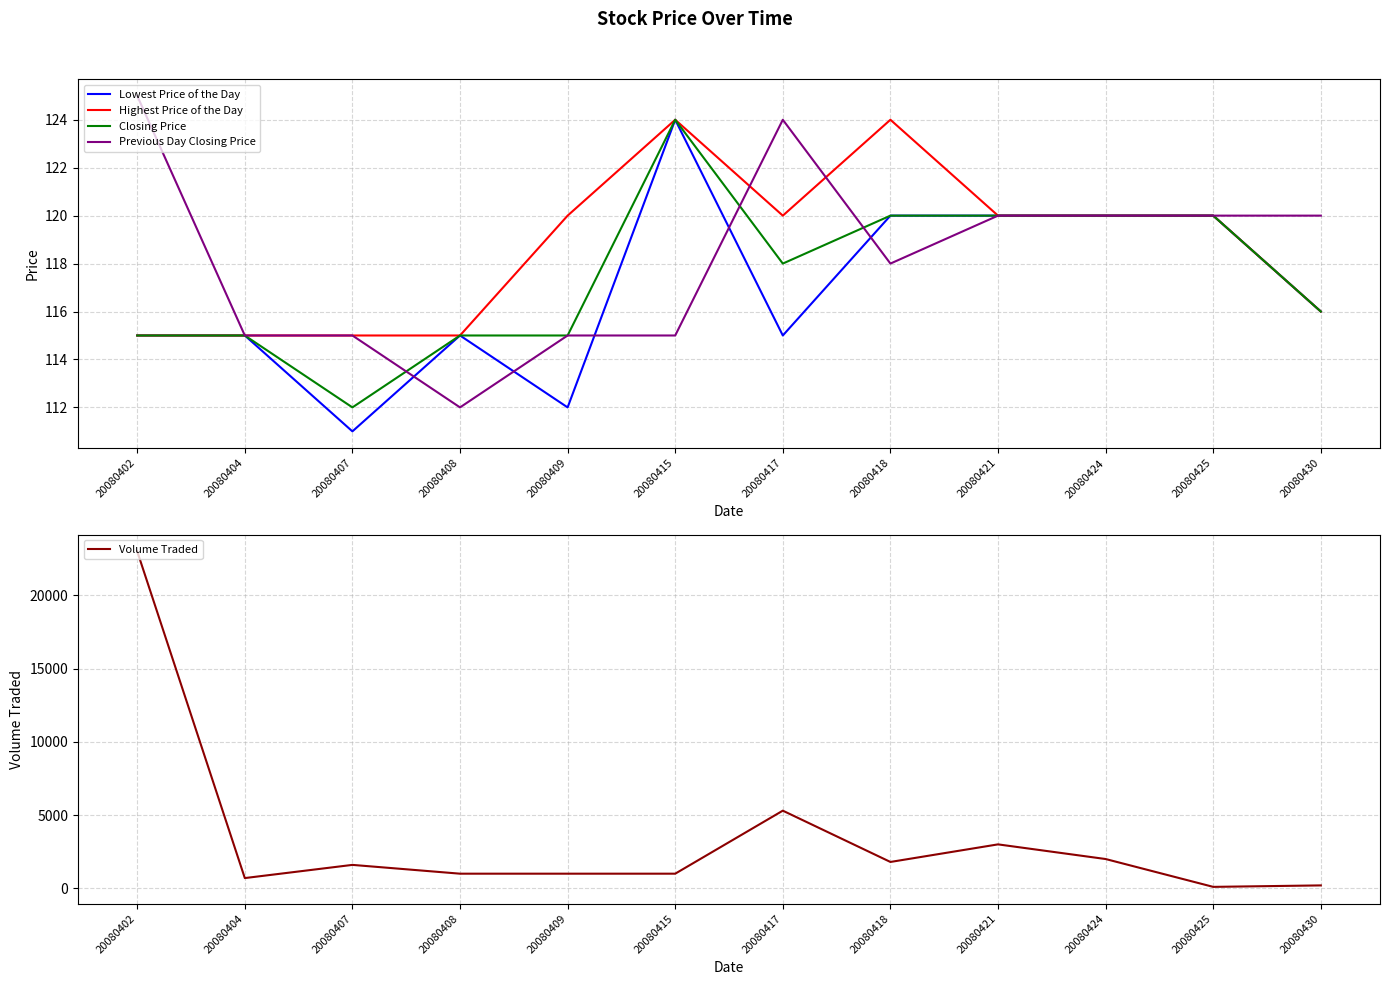

How many categories are shown in the chart?

12